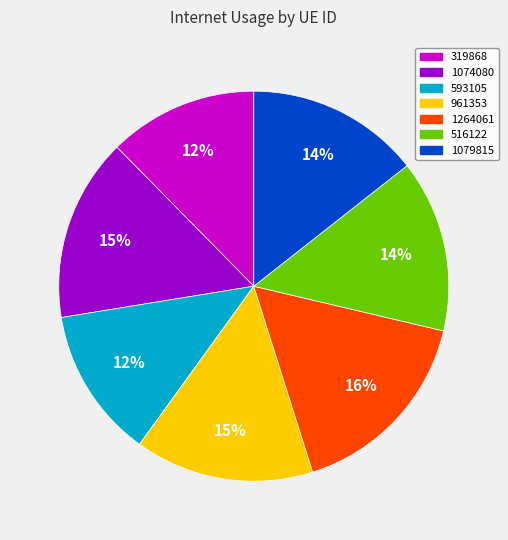

Which category has the biggest portion of the pie?

1264061